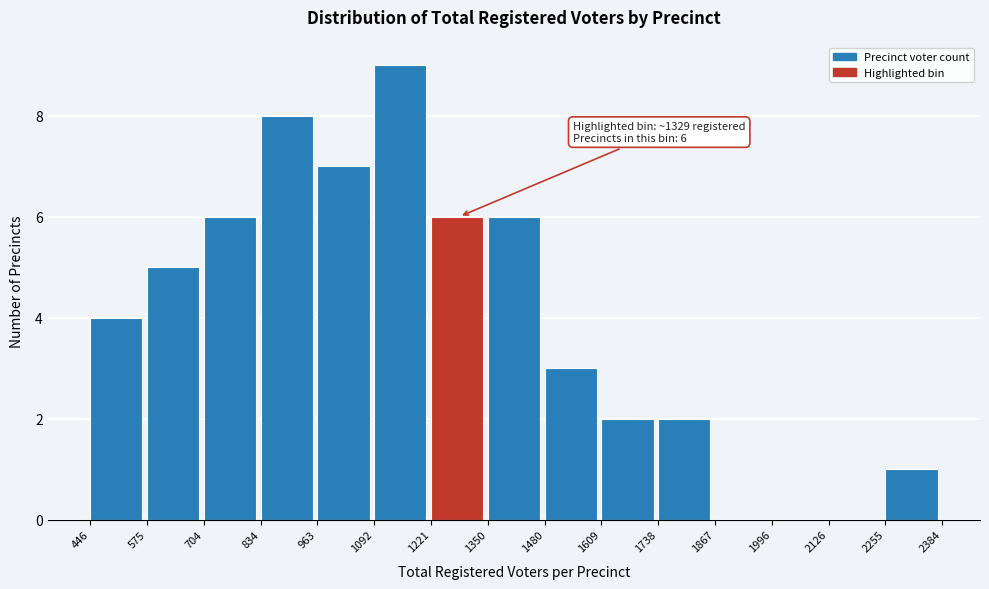

Over which range of the x-axis is the bar tallest?

1092 to 1221